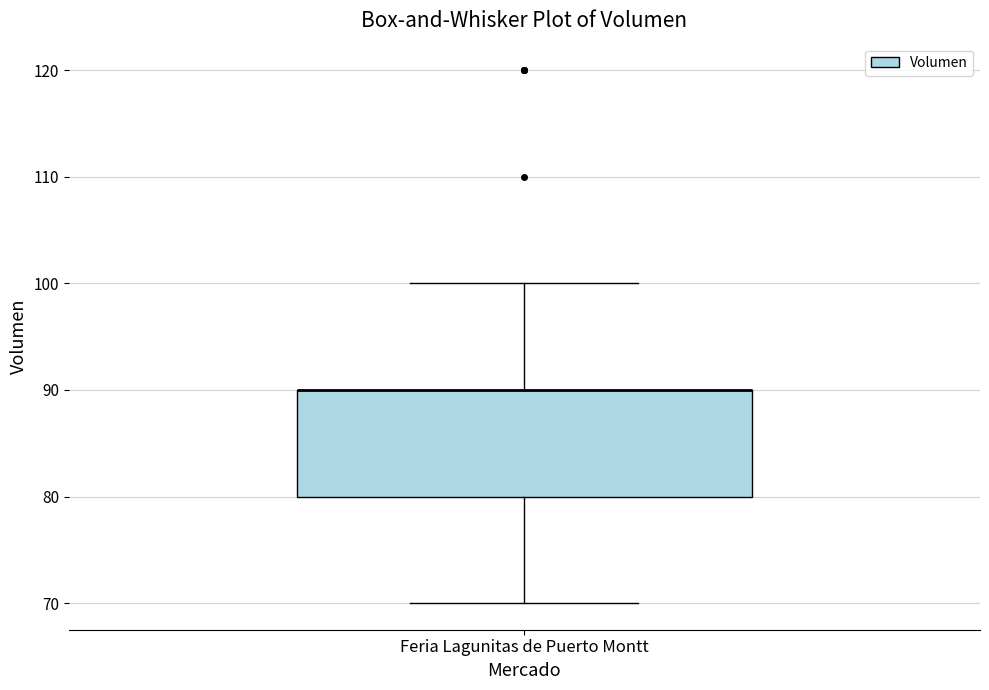

Transcribe this box plot: give where the median line is, the range the box spans, and where the two whiskers end, as read against the y-axis. The values are not printed on the chart, so give them approximately, as read against the axis.

median 90 (drawn on the box's upper edge), box 80 to 90, whiskers 70 to 100